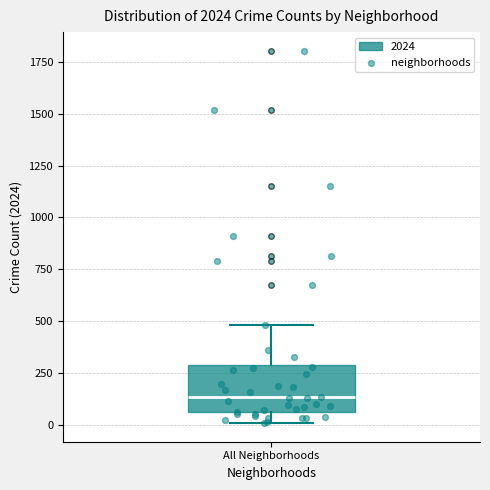

Transcribe this box plot: give where the median line is, the range the box spans, and where the two whiskers end, as read against the y-axis. The values are not printed on the chart, so give them approximately, as read against the axis.

median 150, box 50 to 300, whiskers 0 to 500